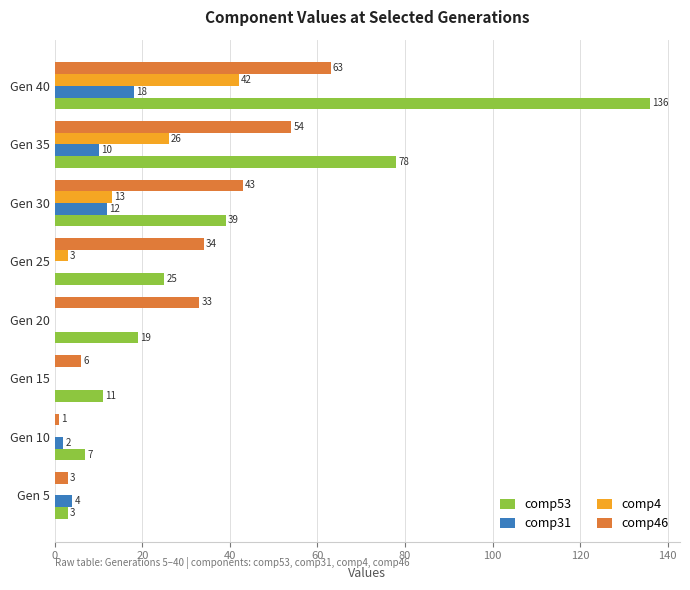

What value does the comp46 series have at Gen 35, to the nearest 5?

55